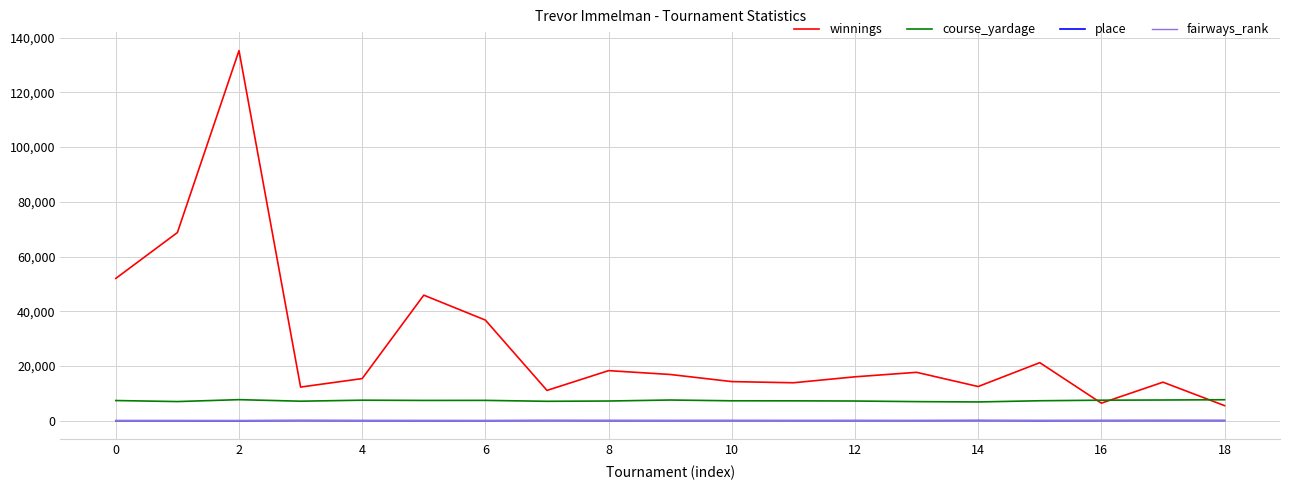

What is the average value of the course_yardage series?

7322